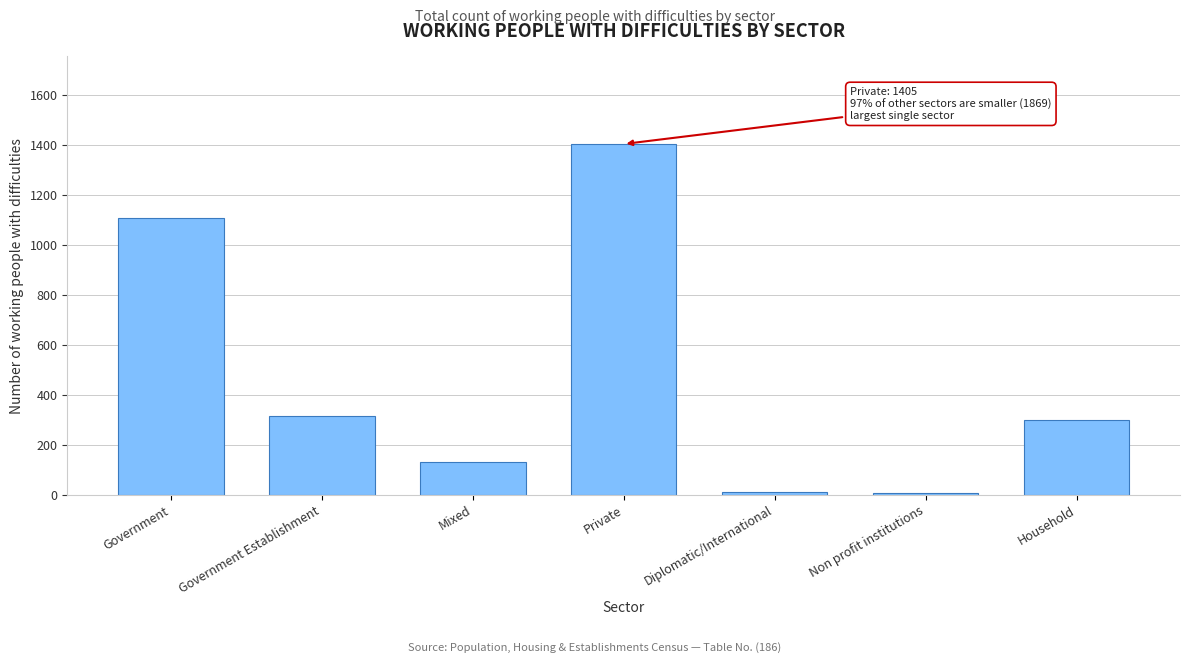

What is the sum of all values?

3274